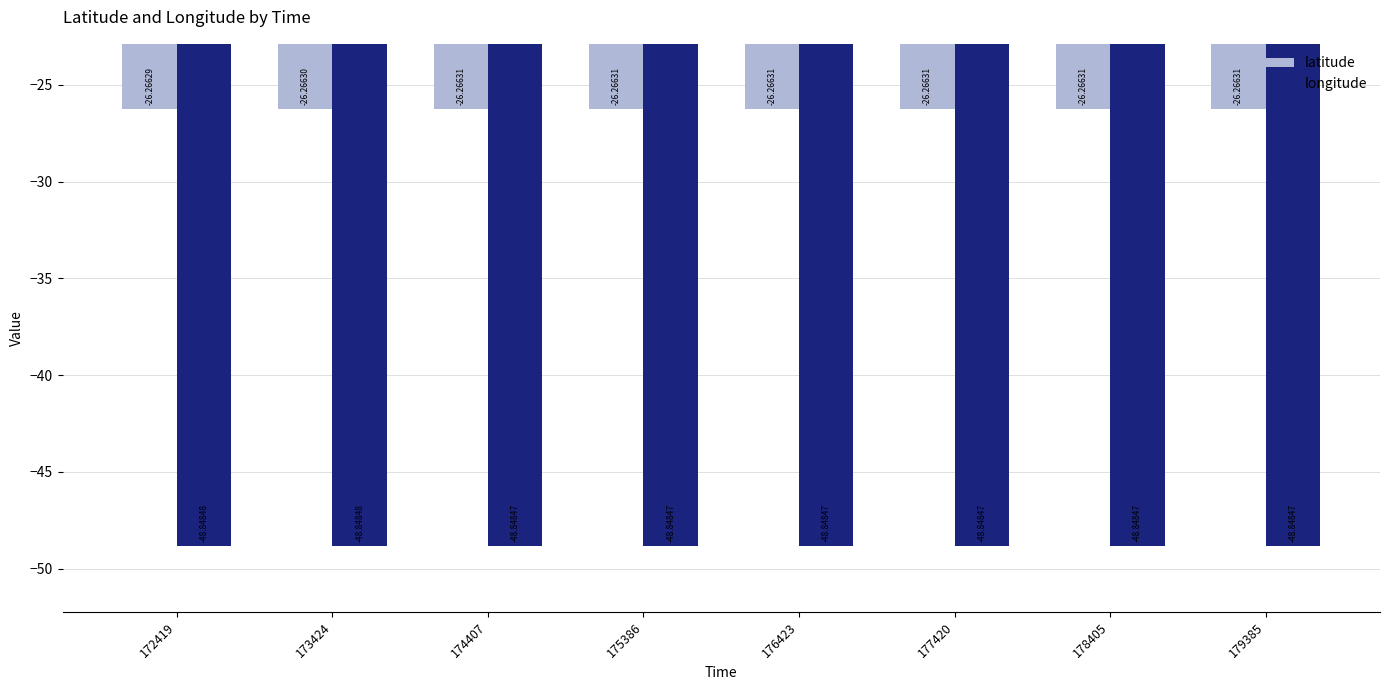

What is the value of the latitude bar at the 1st from the left?

-26.3